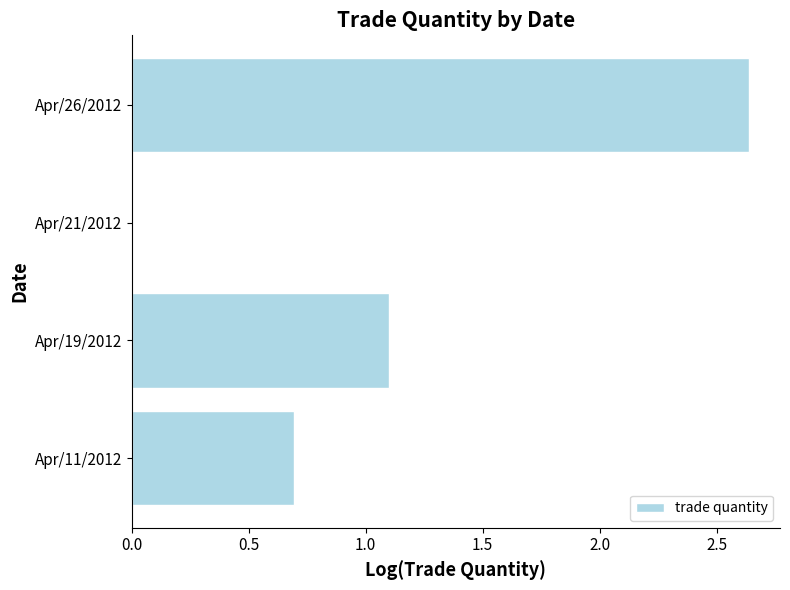

Is it true that the value at Apr/19/2012 is 1.1?

True